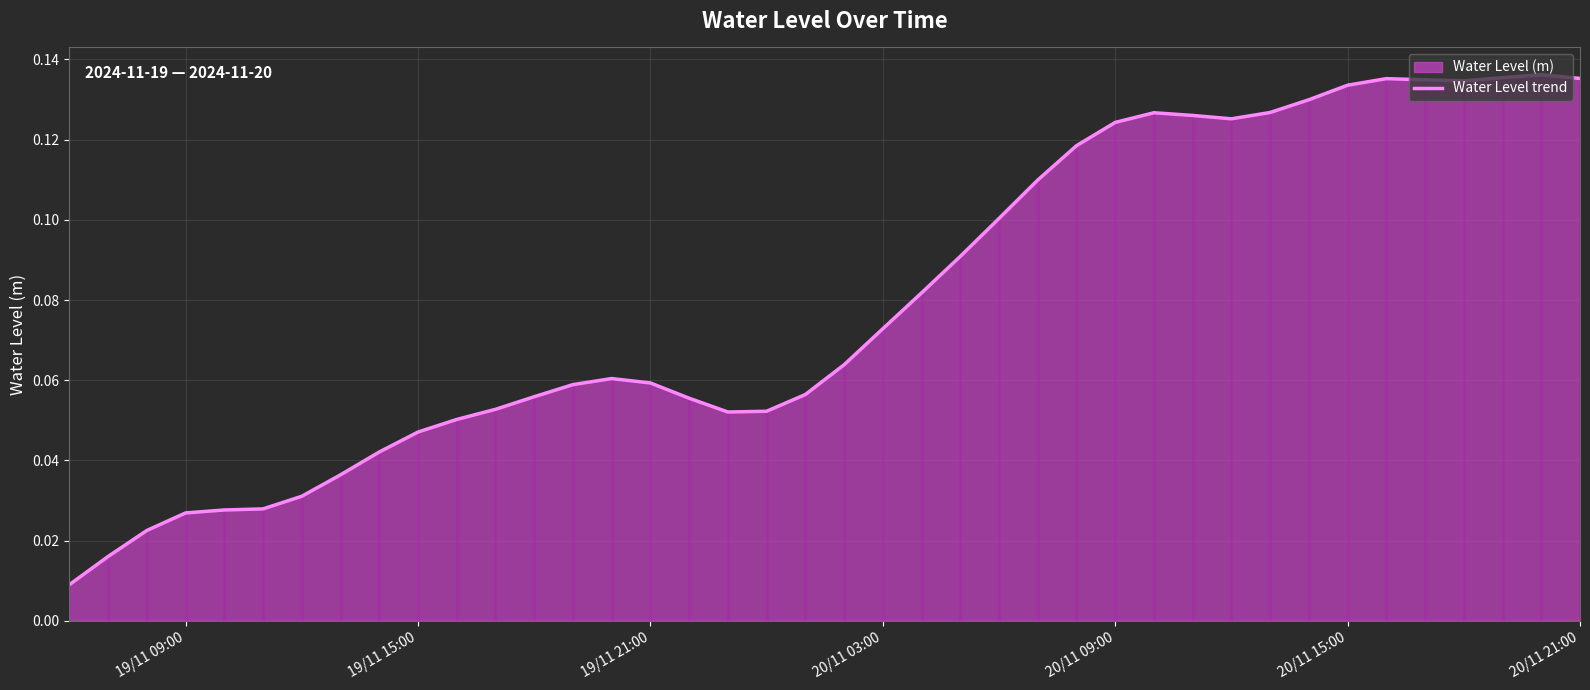

The Water Level trend series shows 0.2 at 20/11 15:00. True or false?

False